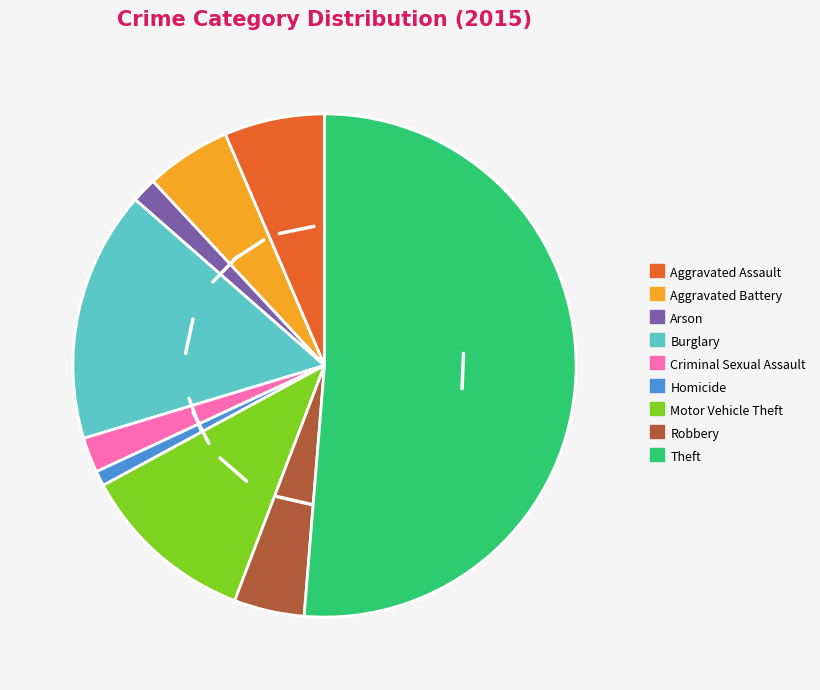

Rank the categories by value from lowest to highest.

Homicide, Arson, Criminal Sexual Assault, Robbery, Aggravated Battery, Aggravated Assault, Motor Vehicle Theft, Burglary, Theft